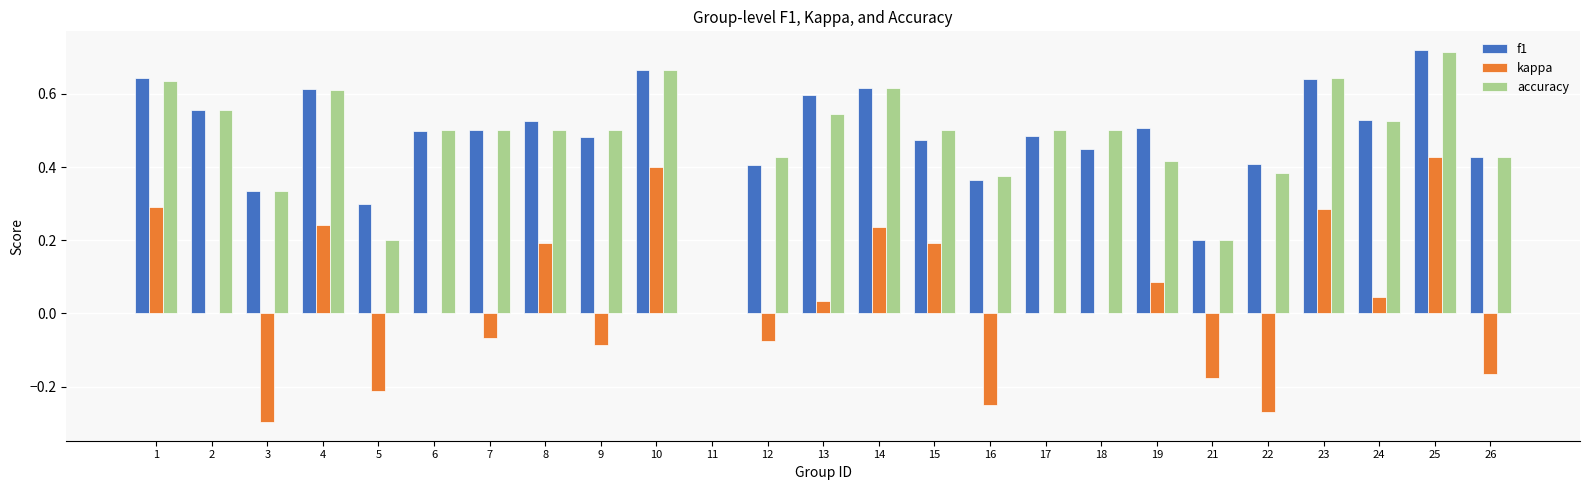

True or false: accuracy has a value of 0.5 at 13.

True